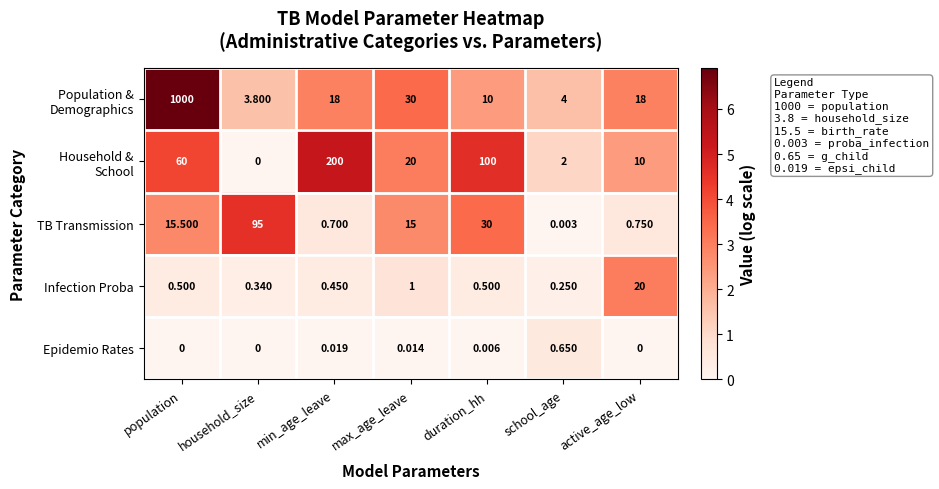

At which label does TB Transmission reach its peak?

household_size